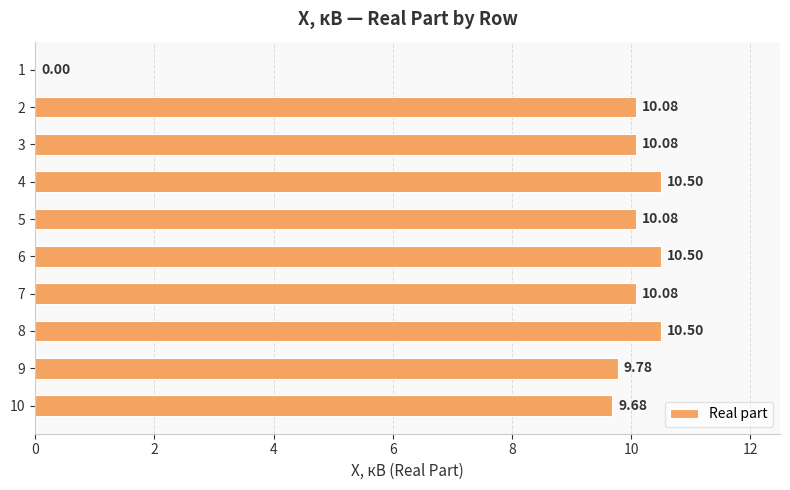

What is the ratio of the value at 4 to the value at 2?

1.0